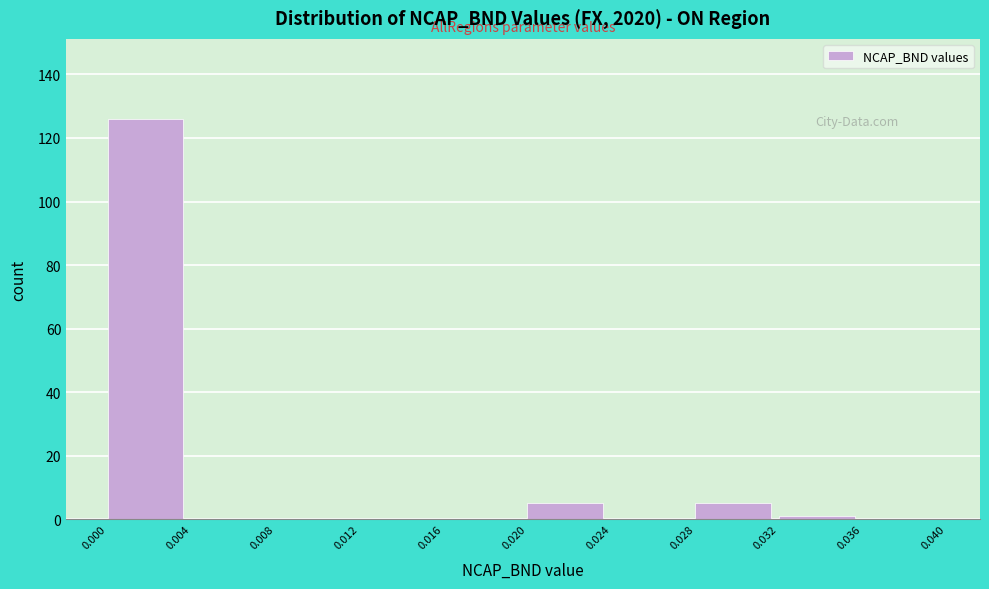

How tall is the bar that spans 0.020 to 0.024 on the x-axis? The values are not printed on the chart, so give them approximately, as read against the axis.

6